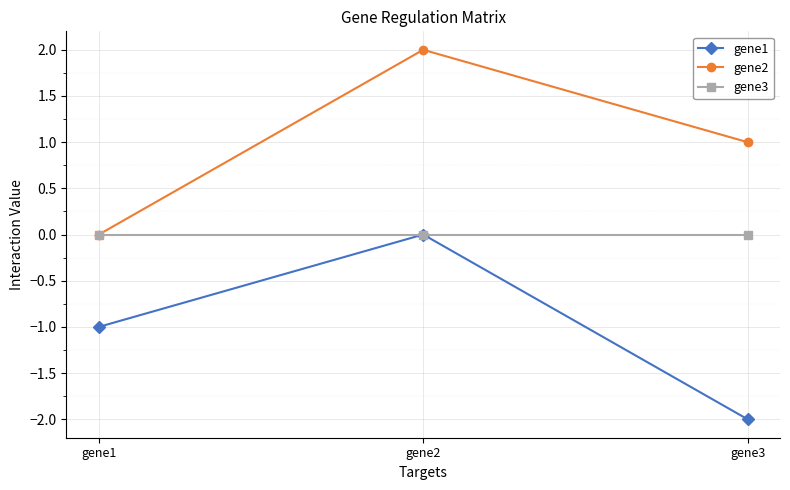

Reading left to right, extract all data points from this chart.

gene1: gene1=-1	gene2=0	gene3=-2
gene2: gene1=0	gene2=2	gene3=1
gene3: gene1=0	gene2=0	gene3=0